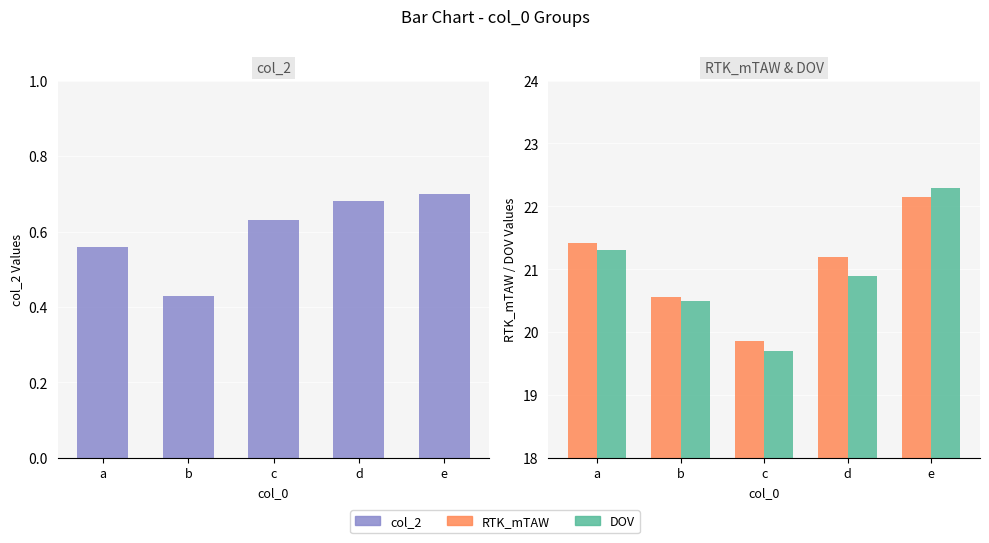

Where does the RTK_mTAW series first go above 21?

a